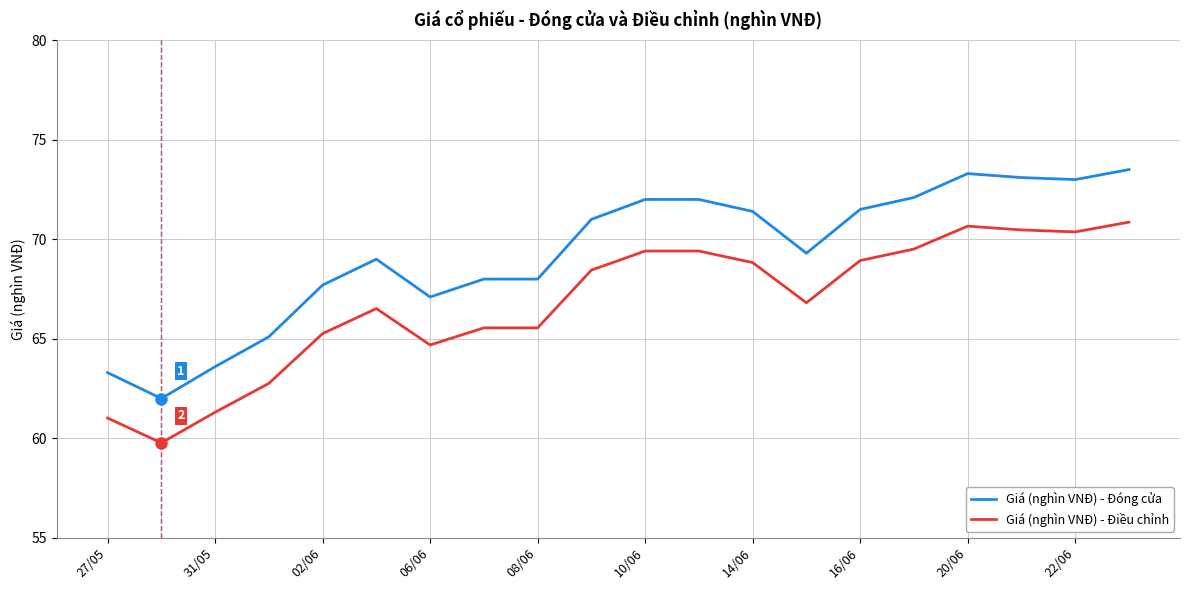

List the series in order of their overall mean, lowest first.

Giá (nghìn VNĐ) - Điều chỉnh, Giá (nghìn VNĐ) - Đóng cửa